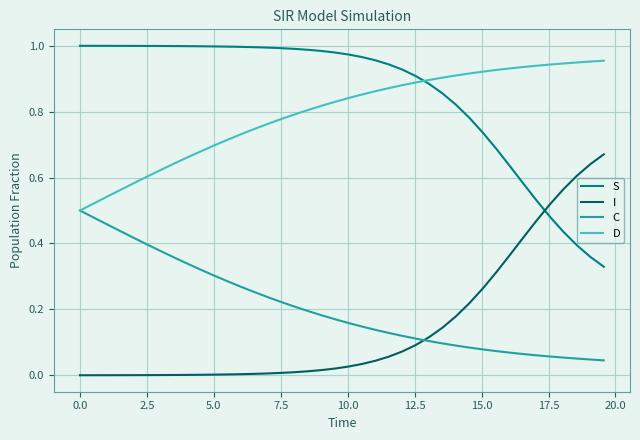

Rank the series by their maximum value, from highest to lowest.

S, D, I, C